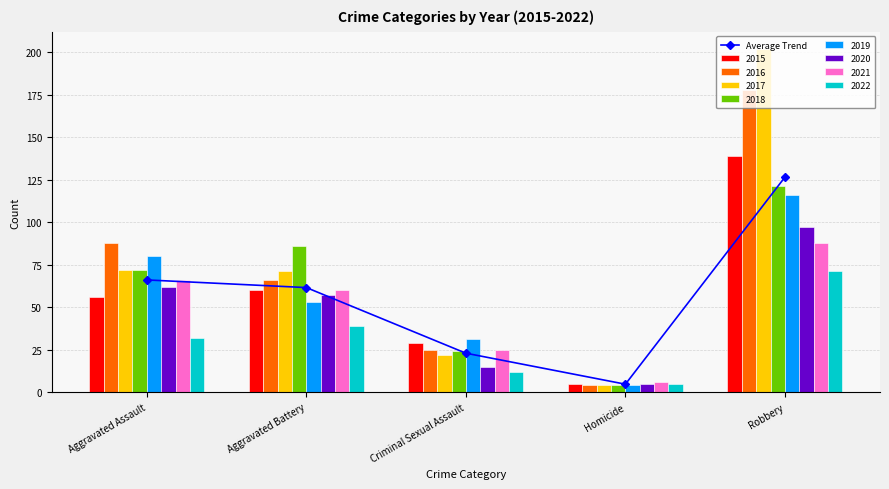

Where does the data first go above 61?

Aggravated Assault